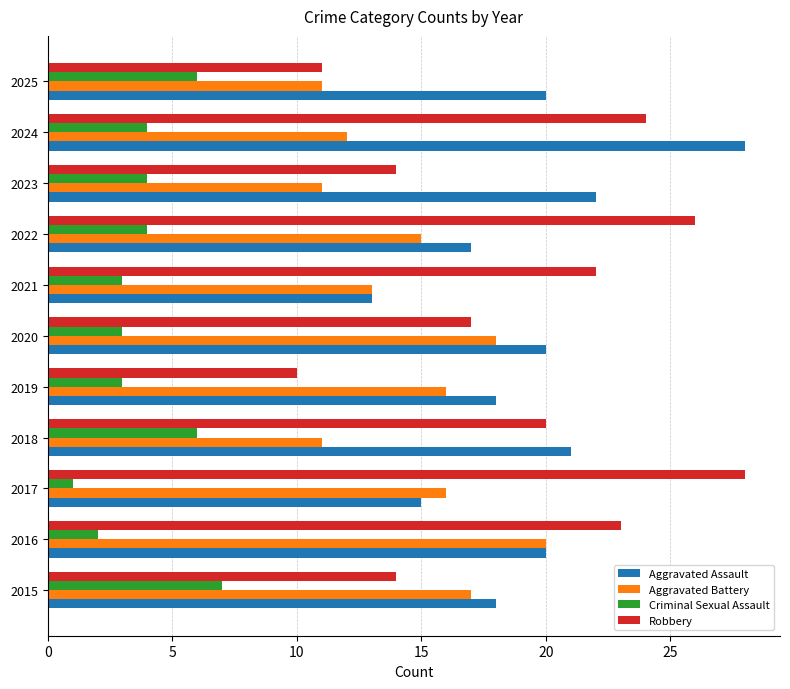

At which category does the chart reach its minimum across all series?

2017